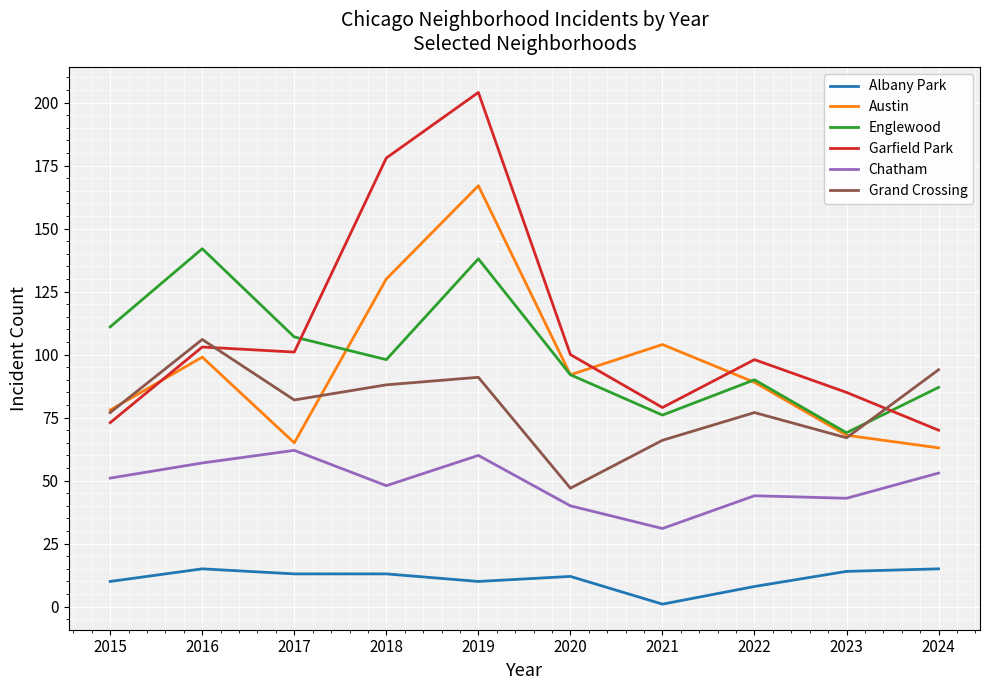

At which label does Grand Crossing reach its minimum?

2020